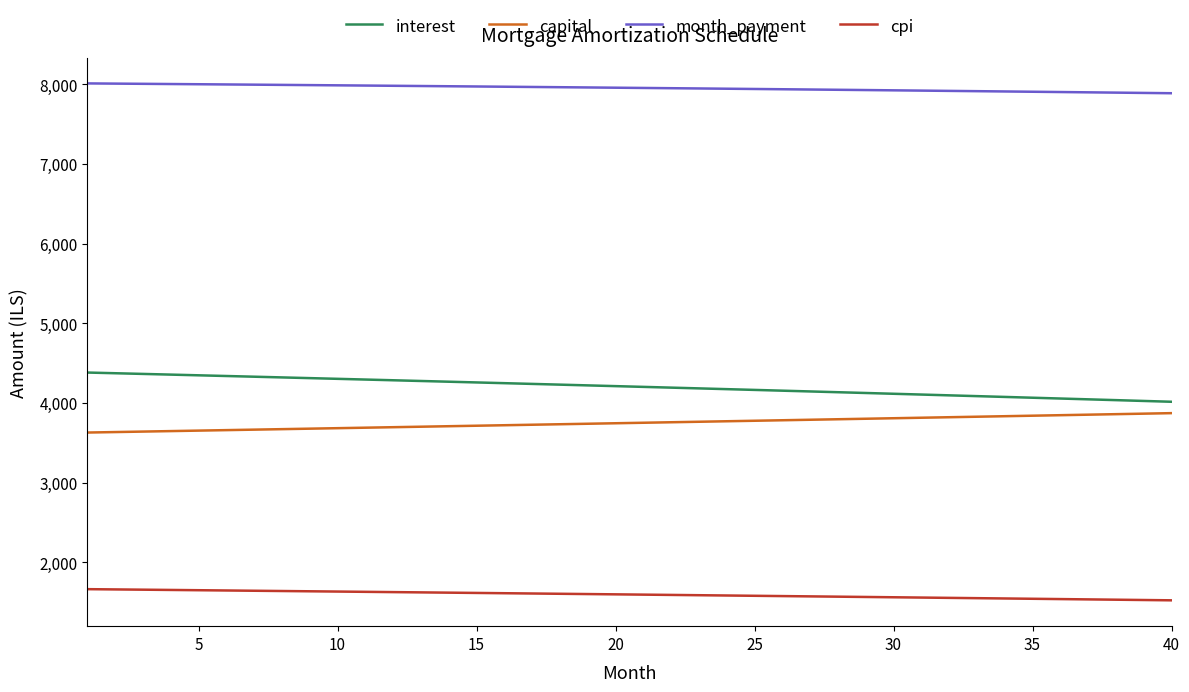

How many series are shown in this chart?

4